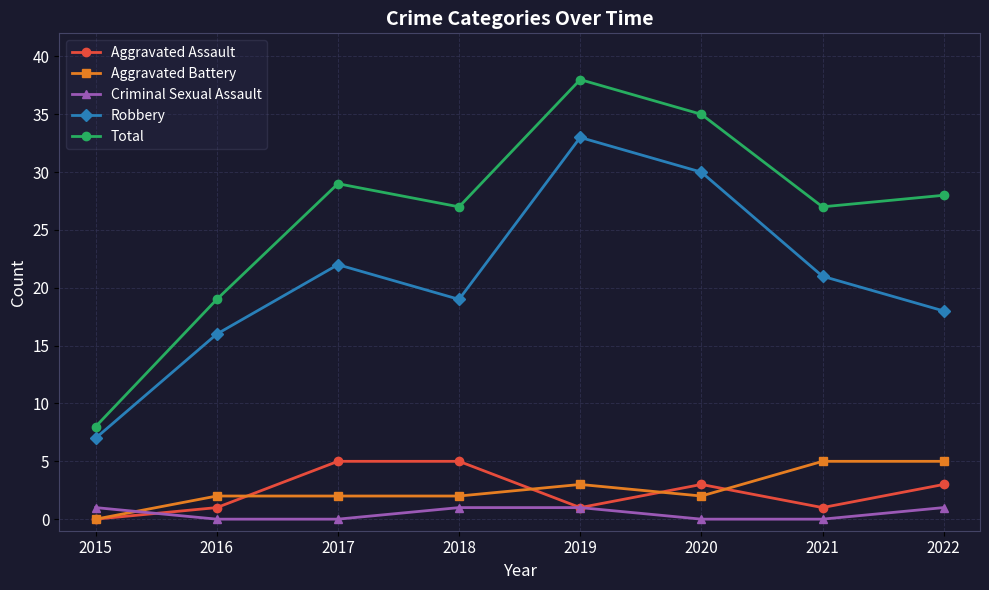

How many categories are shown in the chart?

8